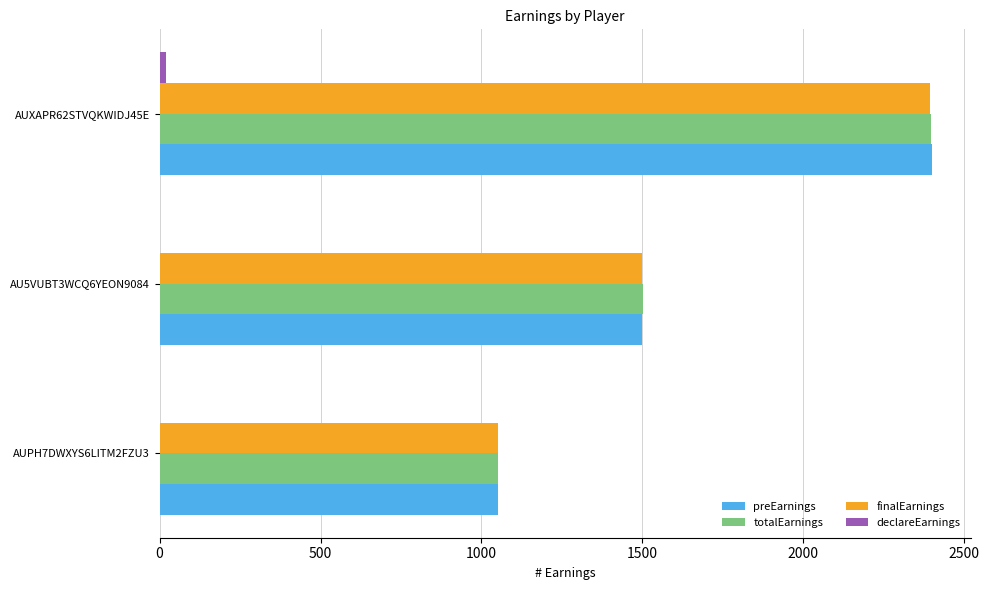

Is the value of preEarnings at AUXAPR62STVQKWIDJ45E greater than the value of finalEarnings at AUPH7DWXYS6LITM2FZU3?

Yes